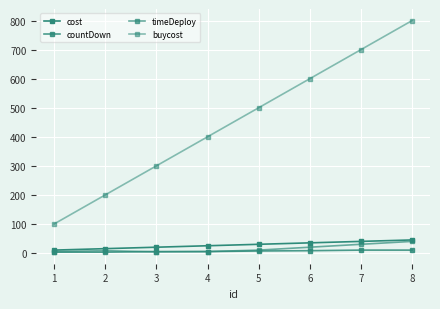

How many lines are shown in the chart?

4